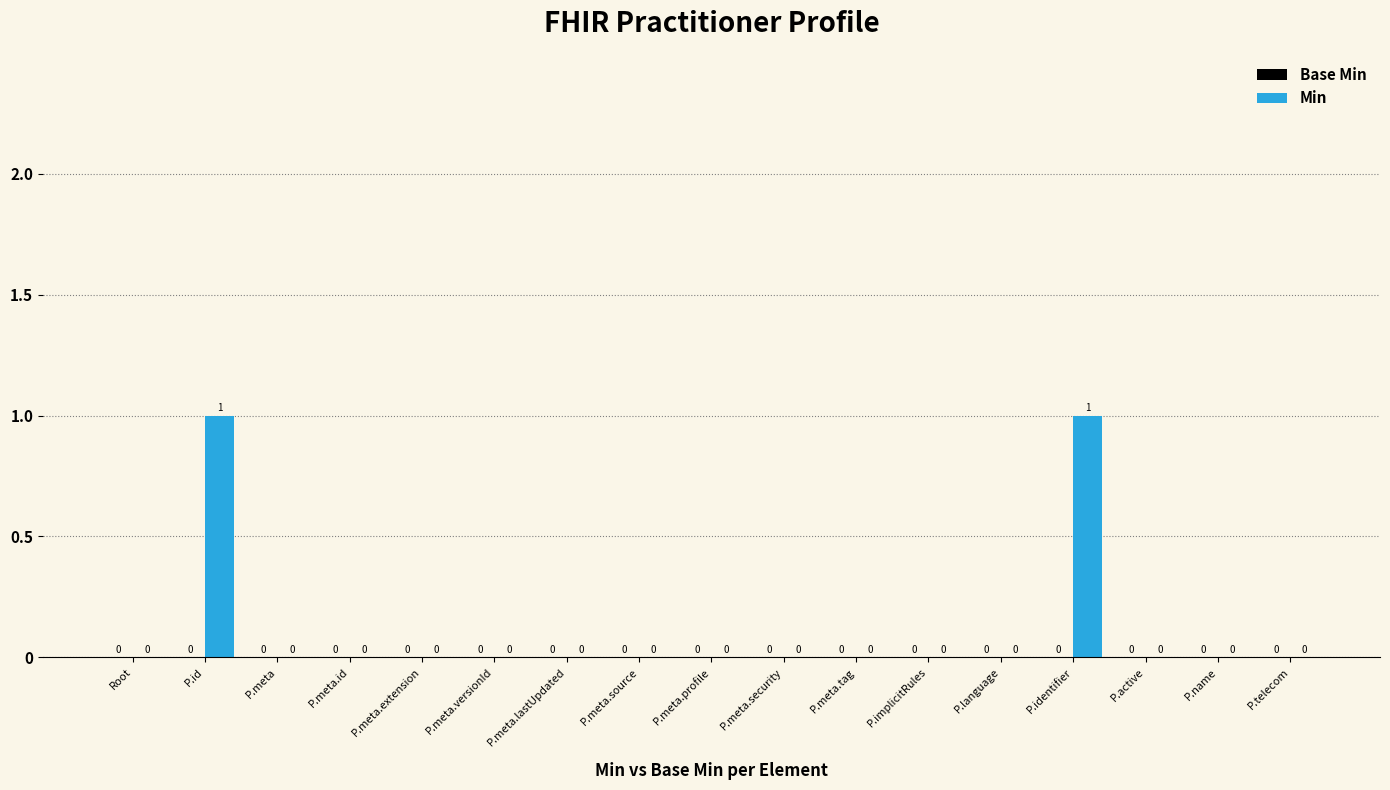

The chart shows a value of 0 at P.meta.lastUpdated. True or false?

True